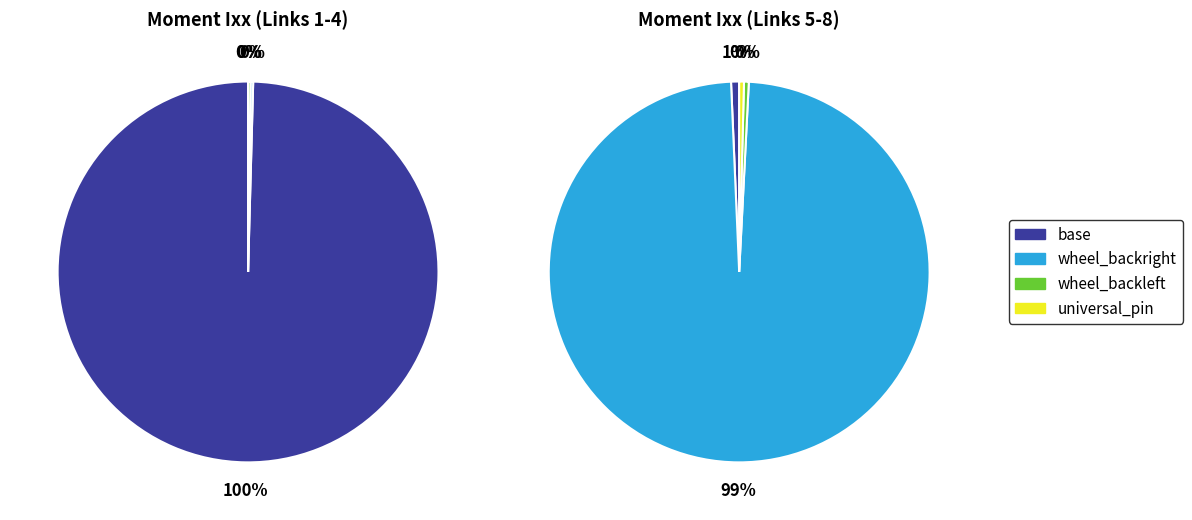

Is it true that wheel_frontright is 1% of the pie?

False